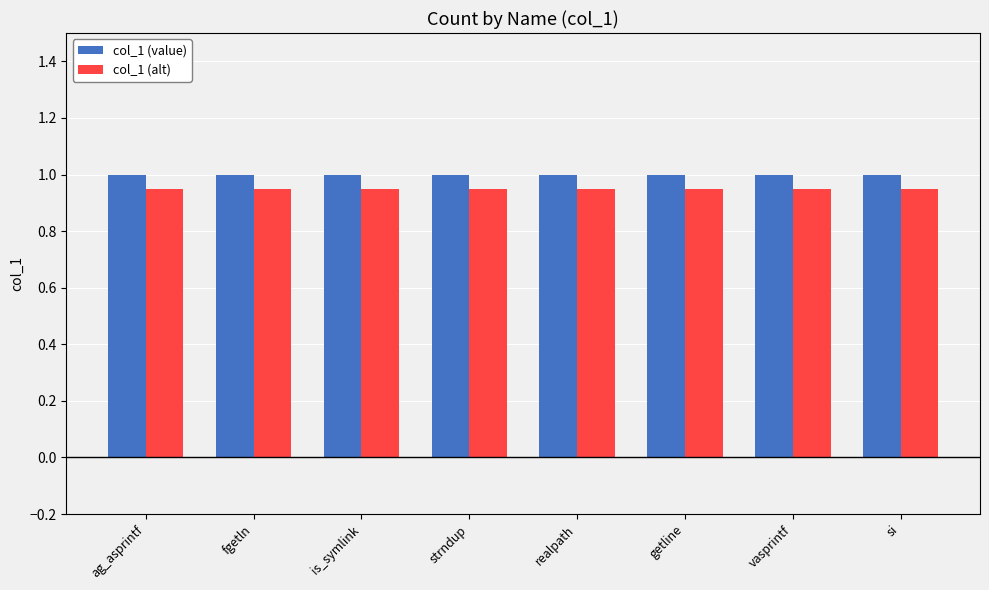

True or false: col_1 (value) has a value of 1.0 at is_symlink.

True